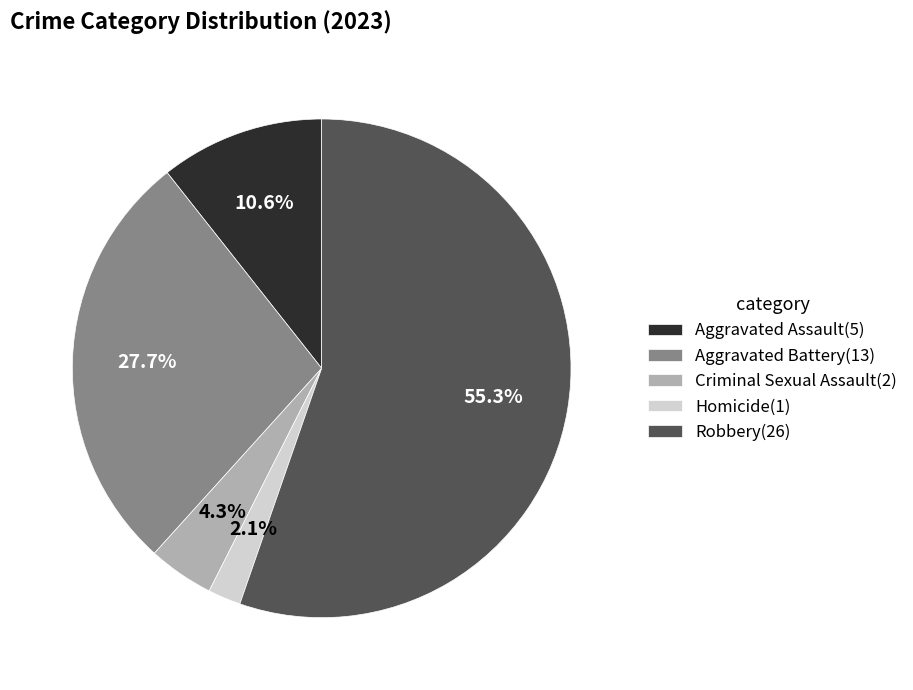

Rank the categories by value from lowest to highest.

Homicide, Criminal Sexual Assault, Aggravated Assault, Aggravated Battery, Robbery